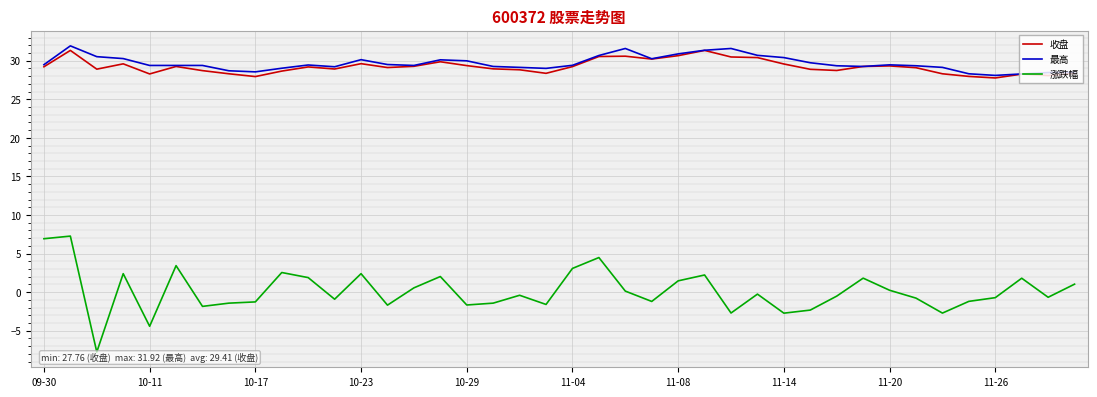

True or false: 涨跌幅 and 收盘 intersect in this chart.

False